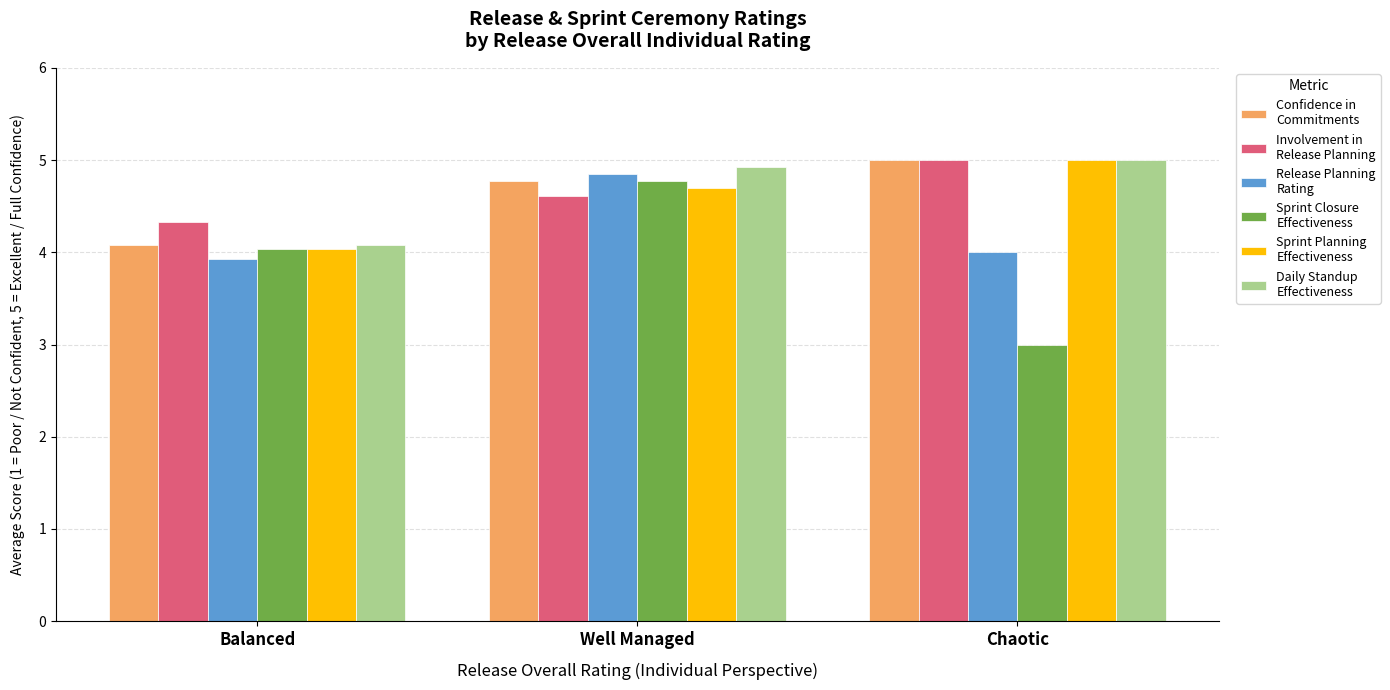

Which label corresponds to the smallest value in the chart?

Chaotic